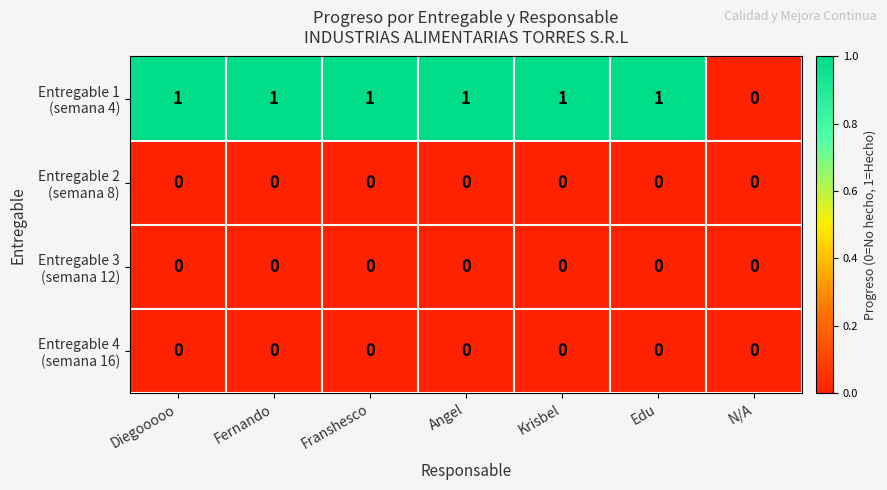

Count the number of categories in the chart.

7